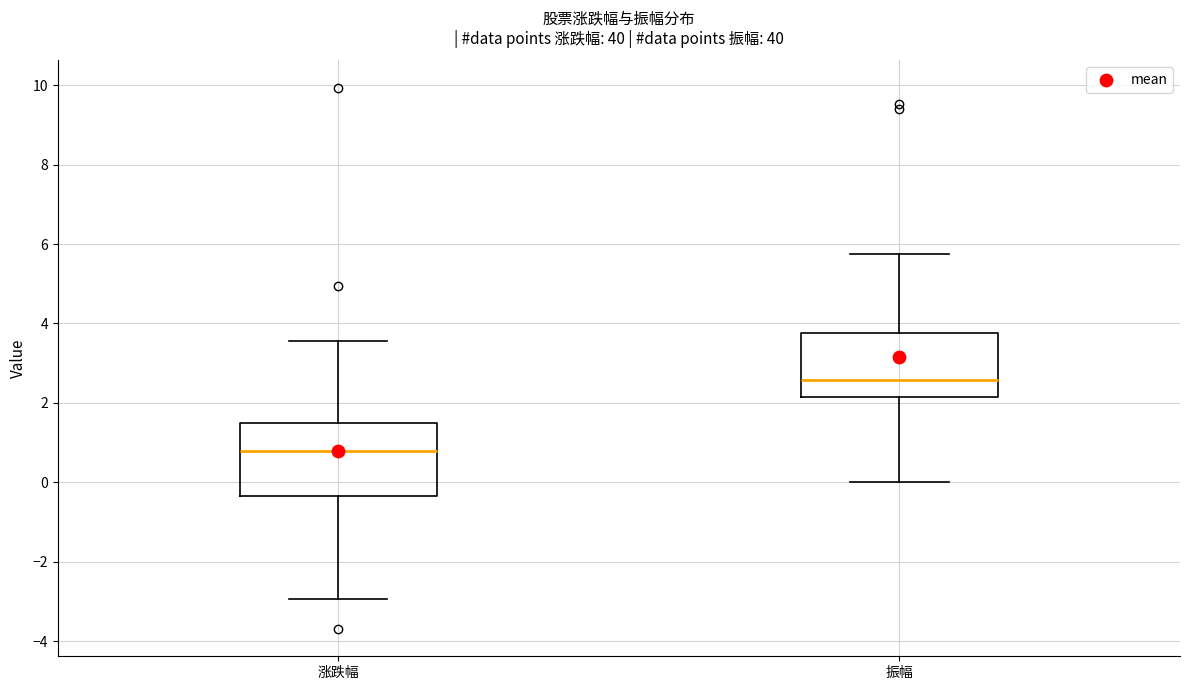

Reading left to right, transcribe this box plot: for each box, give where its median line is, the range the box spans, and where its two whiskers end, as read against the y-axis. The values are not printed on the chart, so give them approximately, as read against the axis.

涨跌幅: median 0.8, box -0.4 to 1.6, whiskers -3.0 to 3.6
振幅: median 2.6, box 2.2 to 3.8, whiskers 0.0 to 5.8